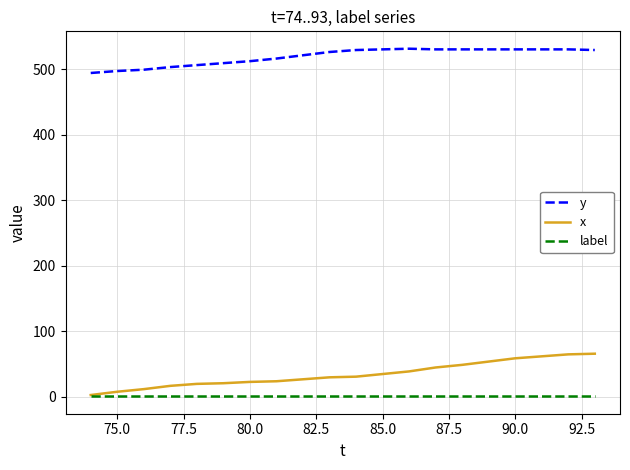

Which series has the largest total across all categories?

y